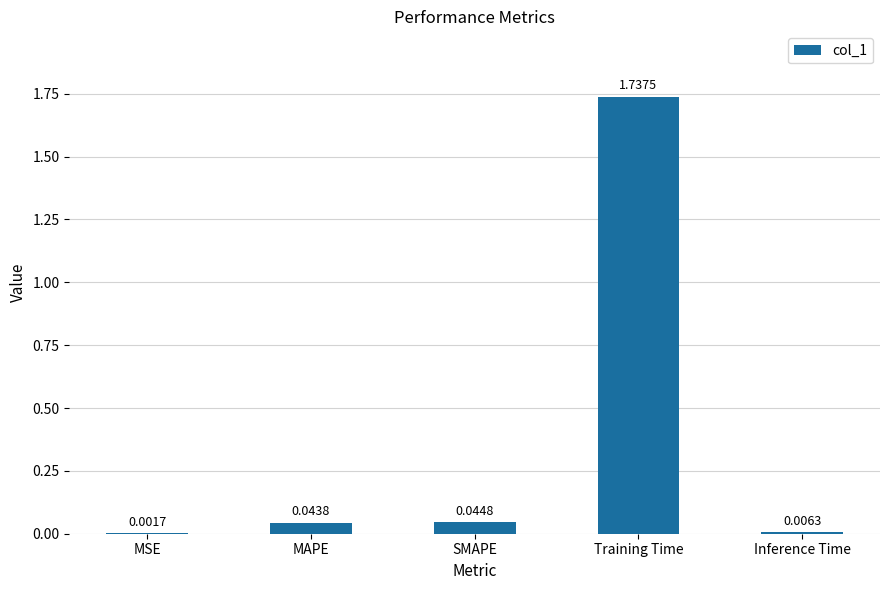

Which label corresponds to the largest value in the chart?

Training Time